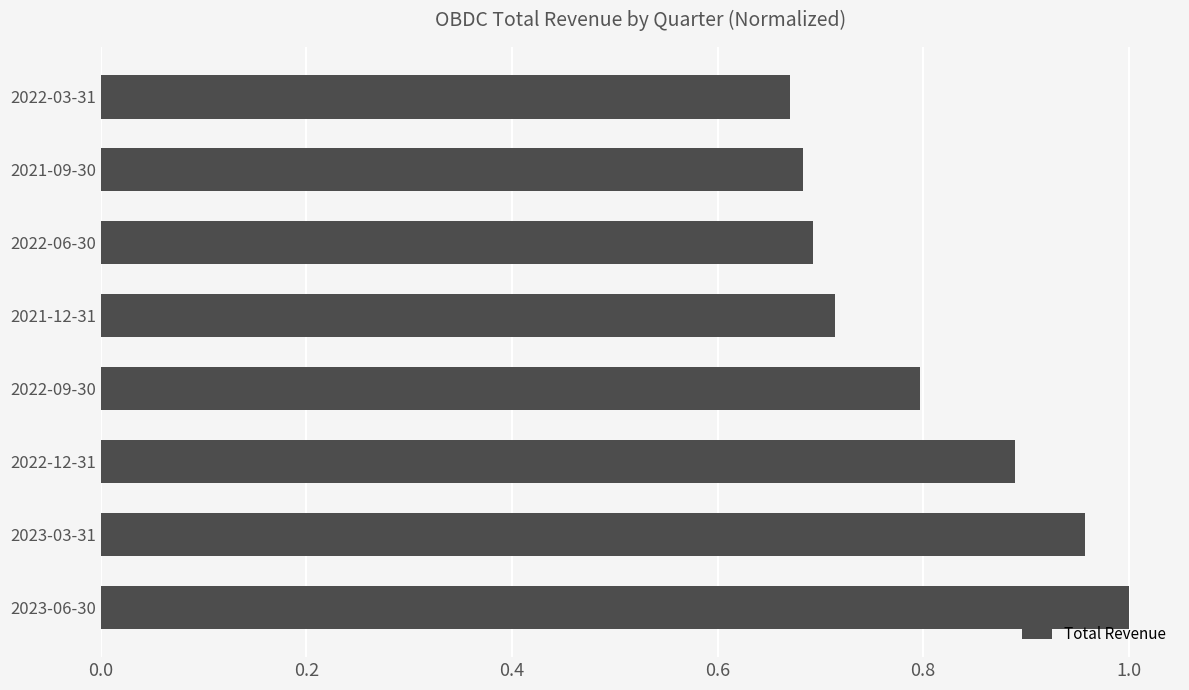

True or false: the data shows 0.5 at 2022-12-31.

False